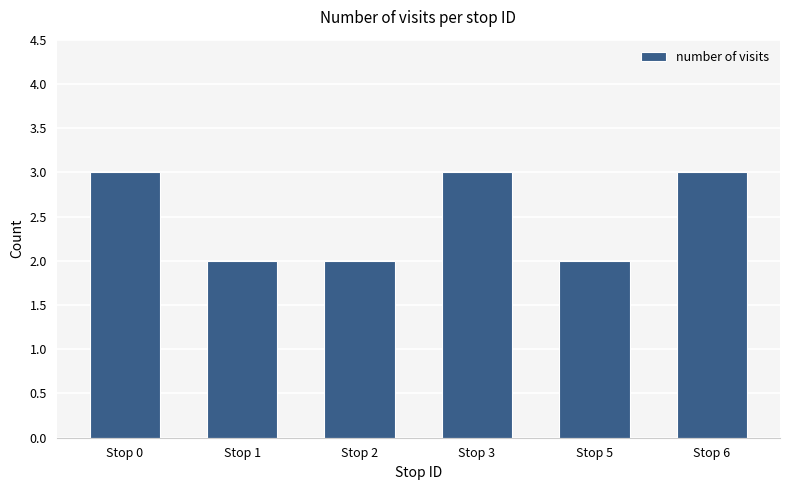

What is the maximum value shown in the chart?

3